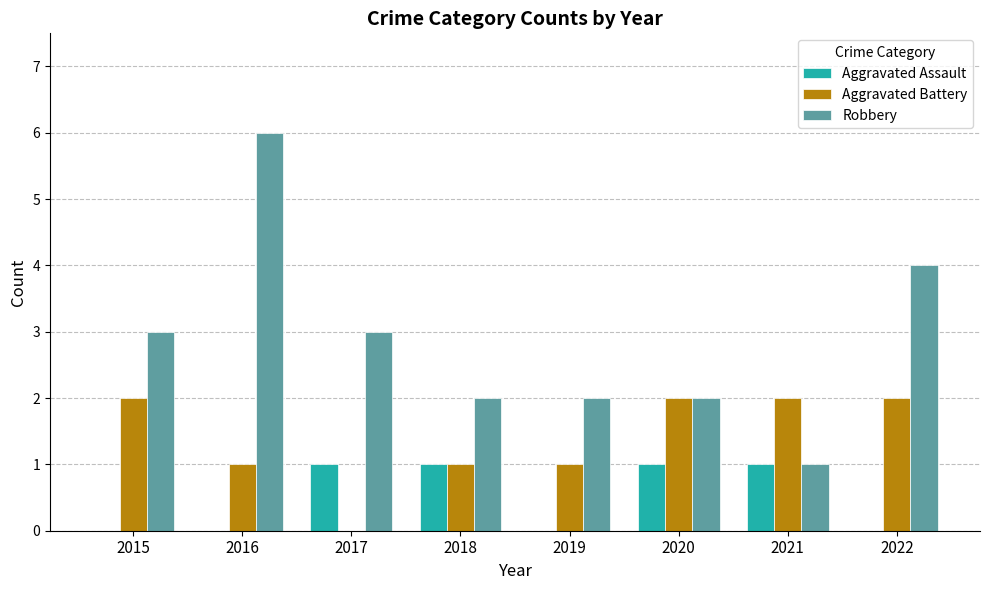

Count the Aggravated Assault values in the range 0 to 1.

8